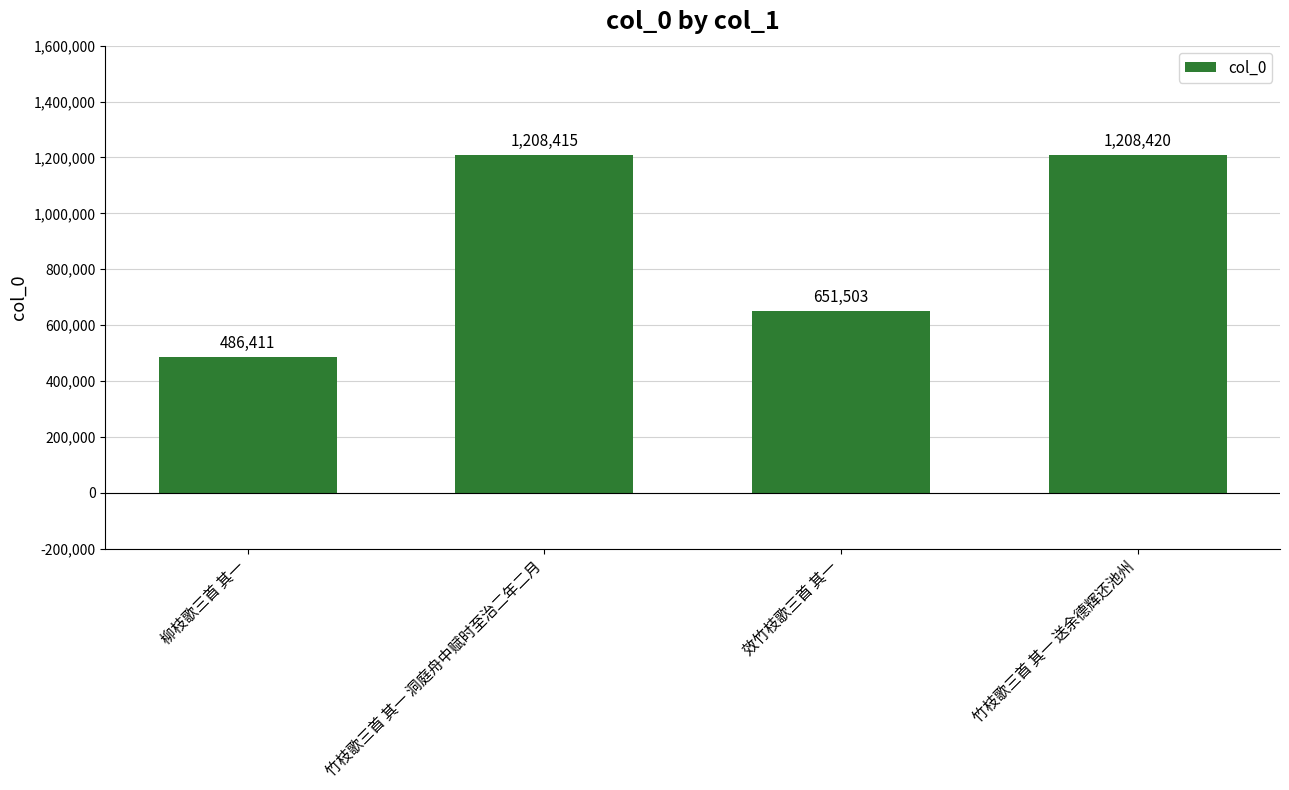

Rank the categories by value from lowest to highest.

柳枝歌三首 其一, 效竹枝歌三首 其一, 竹枝歌三首 其一 洞庭舟中赋时至治二年二月, 竹枝歌三首 其一 送余德辉还池州